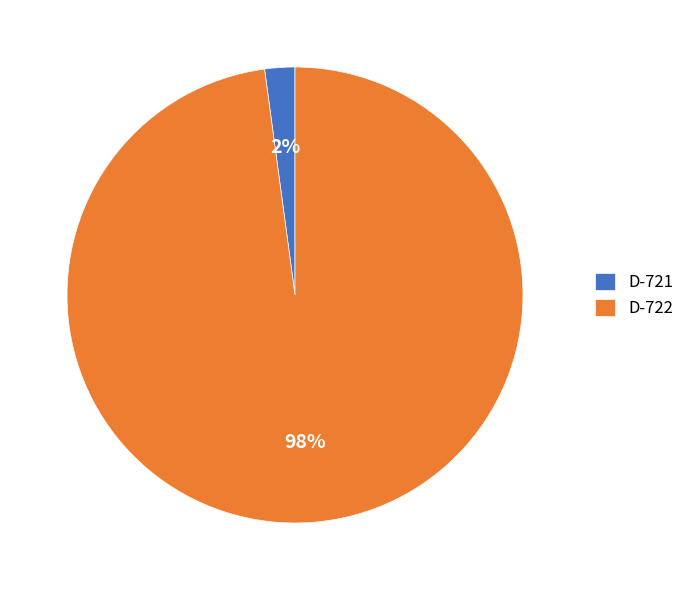

Which has a higher value, D-721 or D-722?

D-722